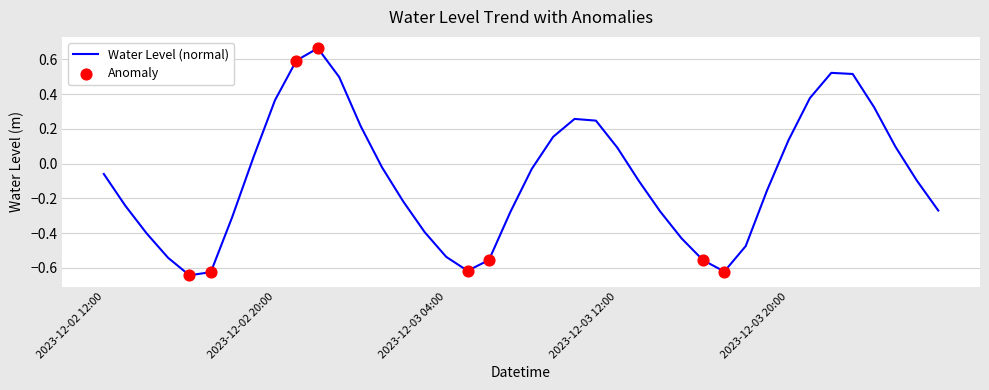

What is the difference between the maximum and minimum values?

1.3